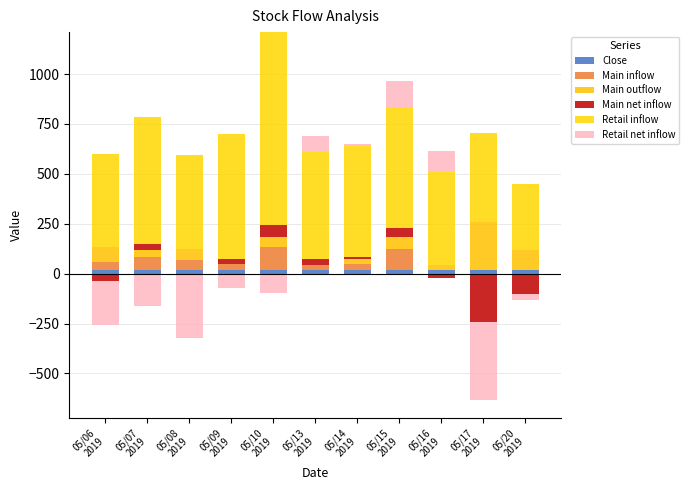

Between 05/13
2019 and 05/14
2019, which series saw the biggest shift?

Retail net inflow